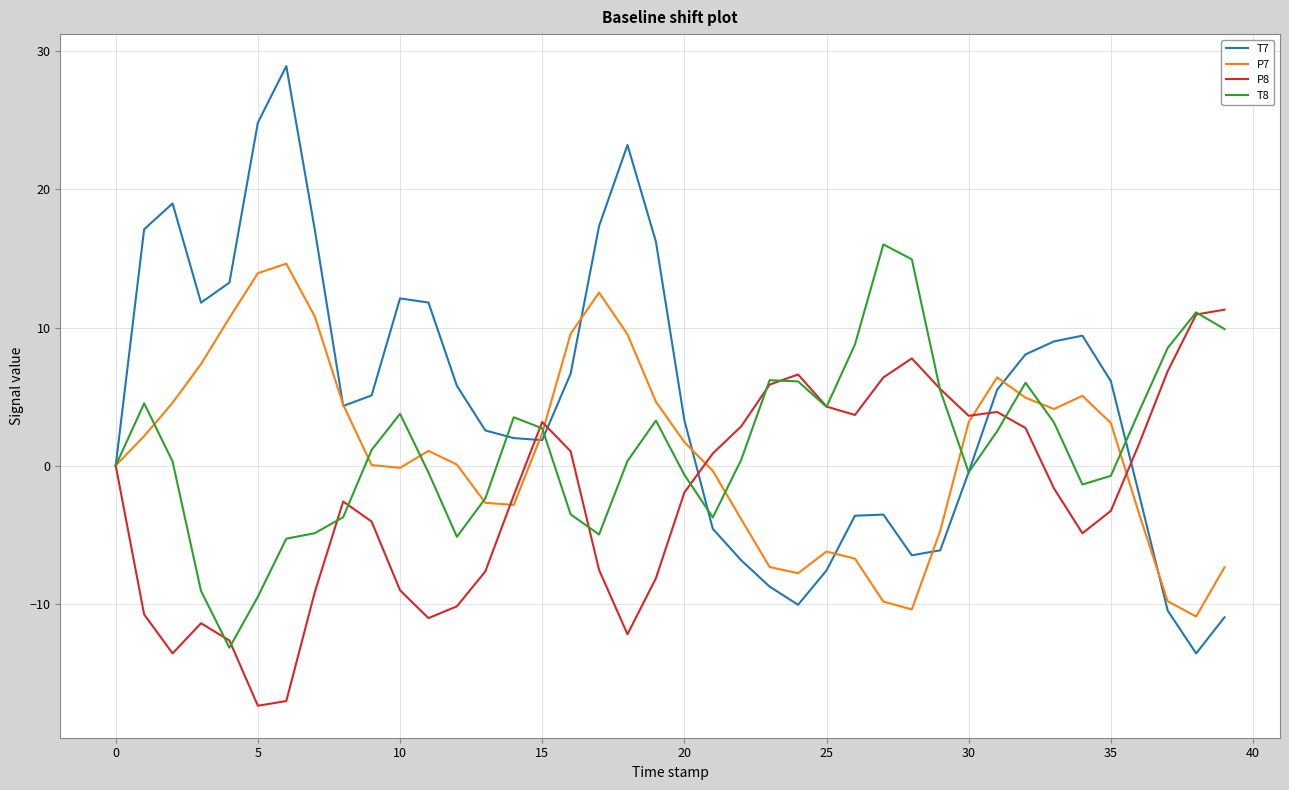

Which series has the widest spread of values?

T7